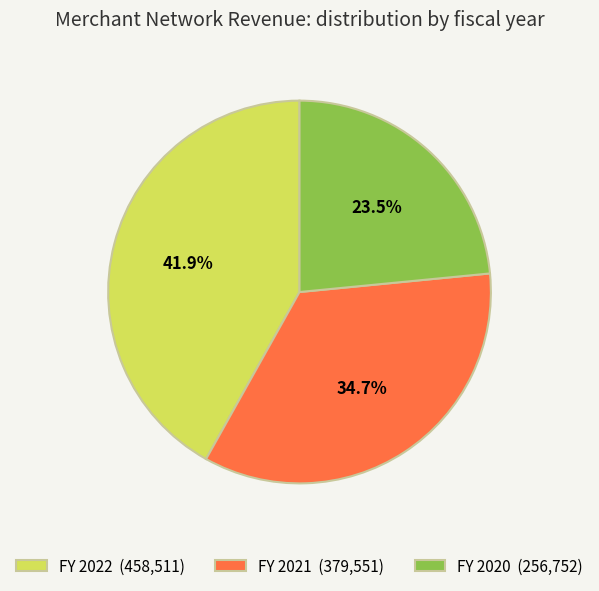

Does FY 2022 represent more than half of the total?

No